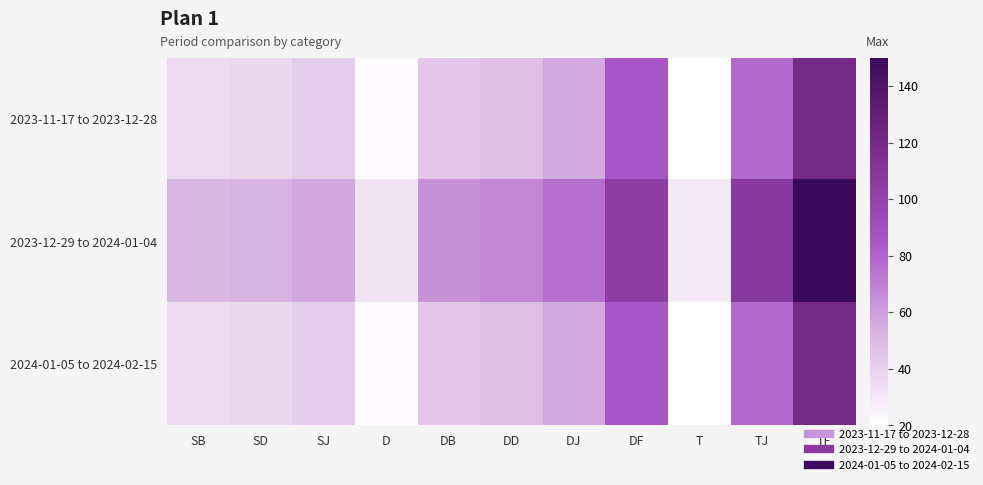

Reading left to right, list all the values displayed in this chart.

2023-11-17 to 2023-12-28: SB=35	SD=37	SJ=41	D=22	DB=44	DD=48	DJ=56	DF=84	T=20	TJ=78	TF=120
2023-12-29 to 2024-01-04: SB=51	SD=53	SJ=57	D=32	DB=64	DD=68	DJ=76	DF=104	T=30	TJ=108	TF=150
2024-01-05 to 2024-02-15: SB=35	SD=37	SJ=41	D=22	DB=44	DD=48	DJ=56	DF=84	T=20	TJ=78	TF=120